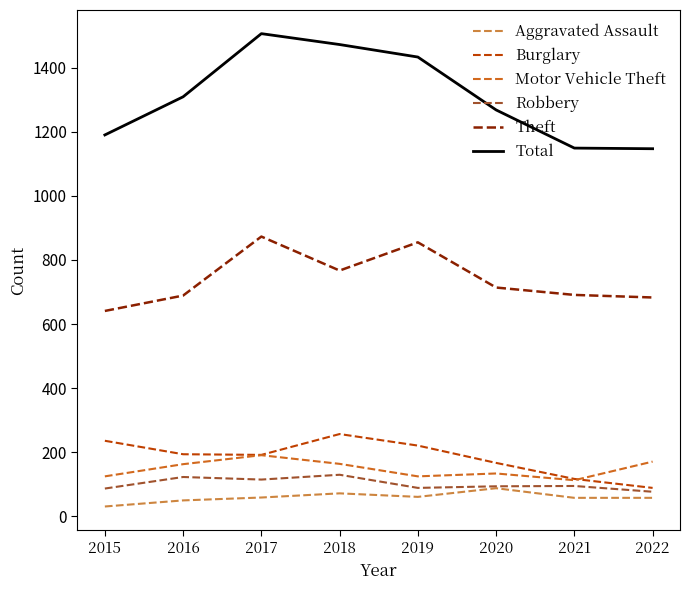

What are all the series names shown in the legend?

Aggravated Assault, Burglary, Motor Vehicle Theft, Robbery, Theft, Total